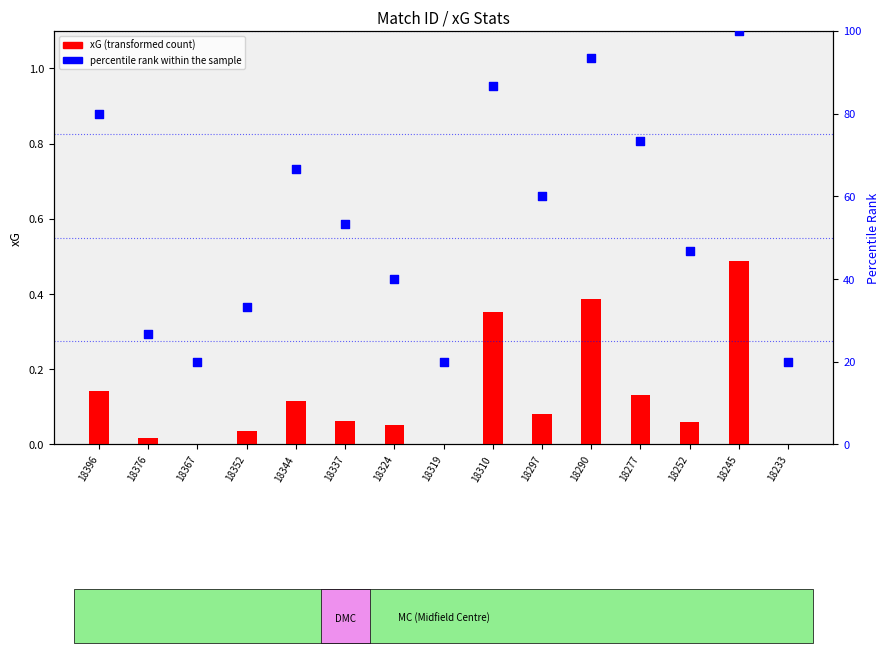

Which series has the largest total across all categories?

percentile rank within the sample